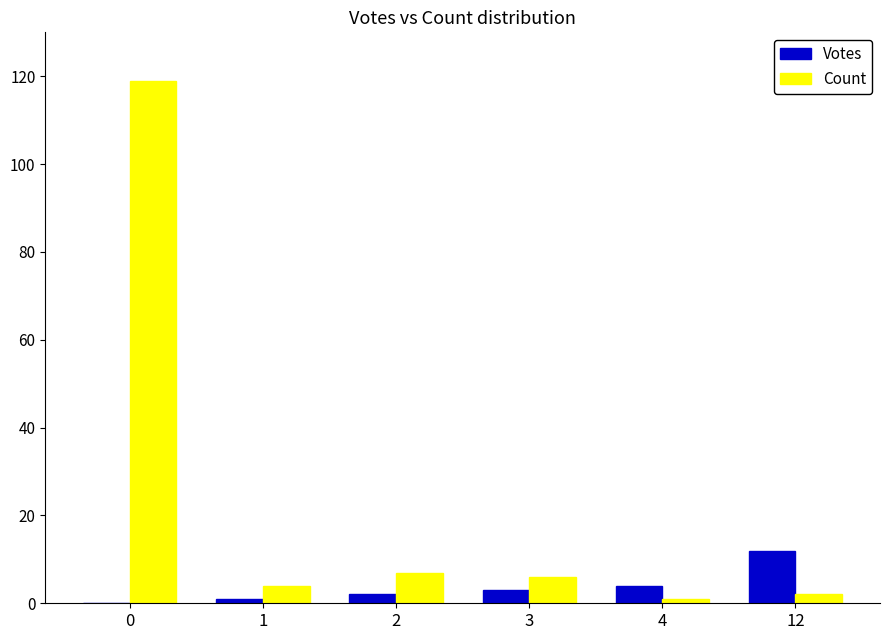

Is the value of Votes at 2 greater than the value of Count at 3?

No